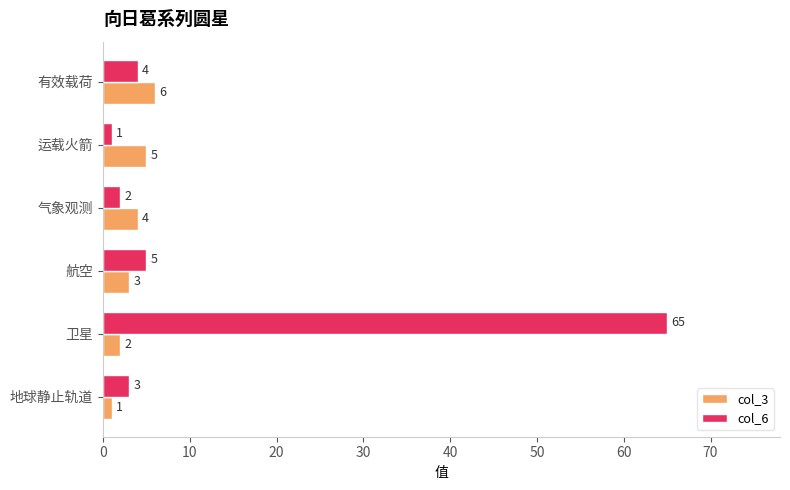

Which series has the largest total across all categories?

col_6